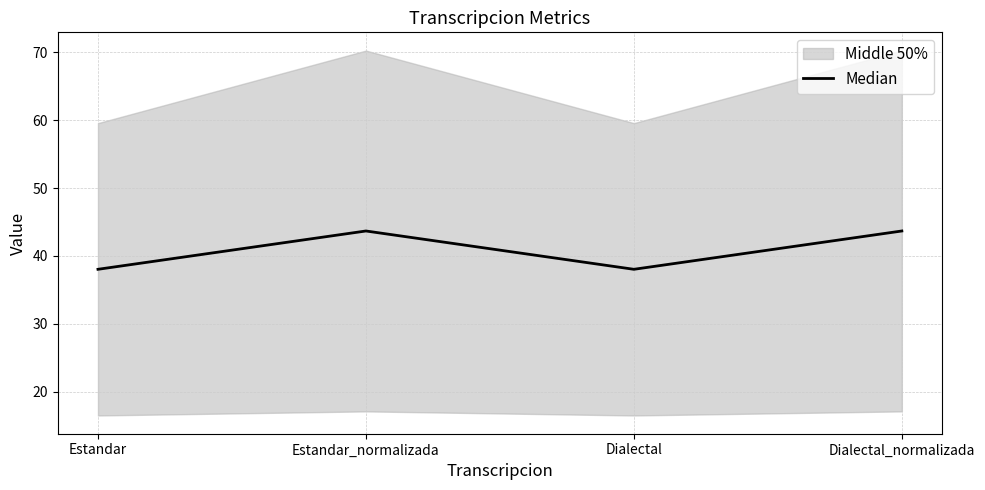

What is the label of the 3rd point from the right?

Estandar_normalizada